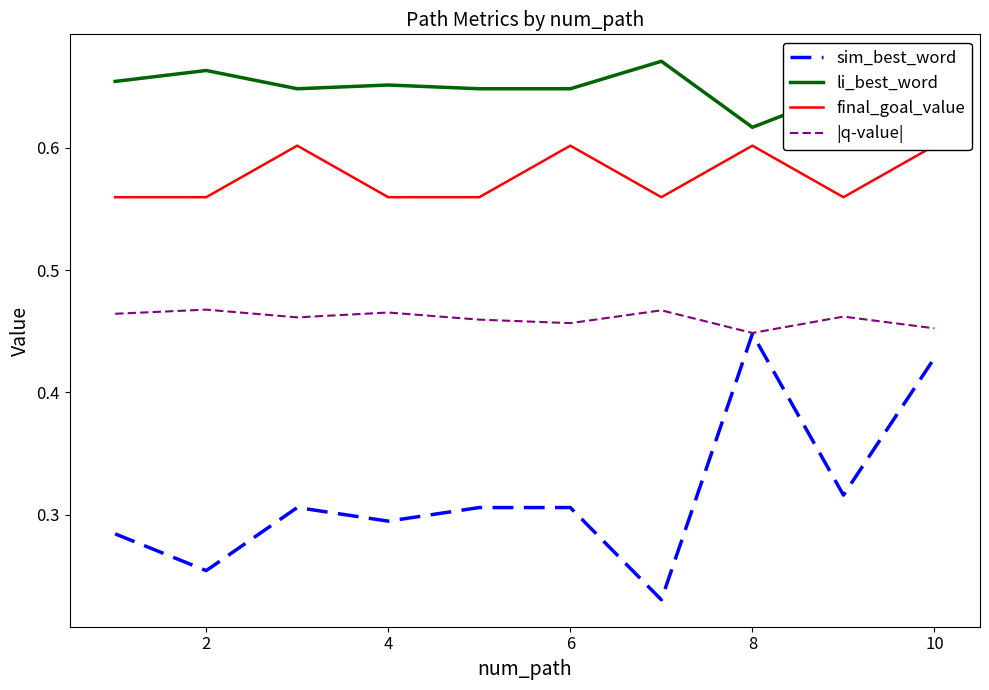

True or false: final_goal_value and |q-value| cross at least once.

False